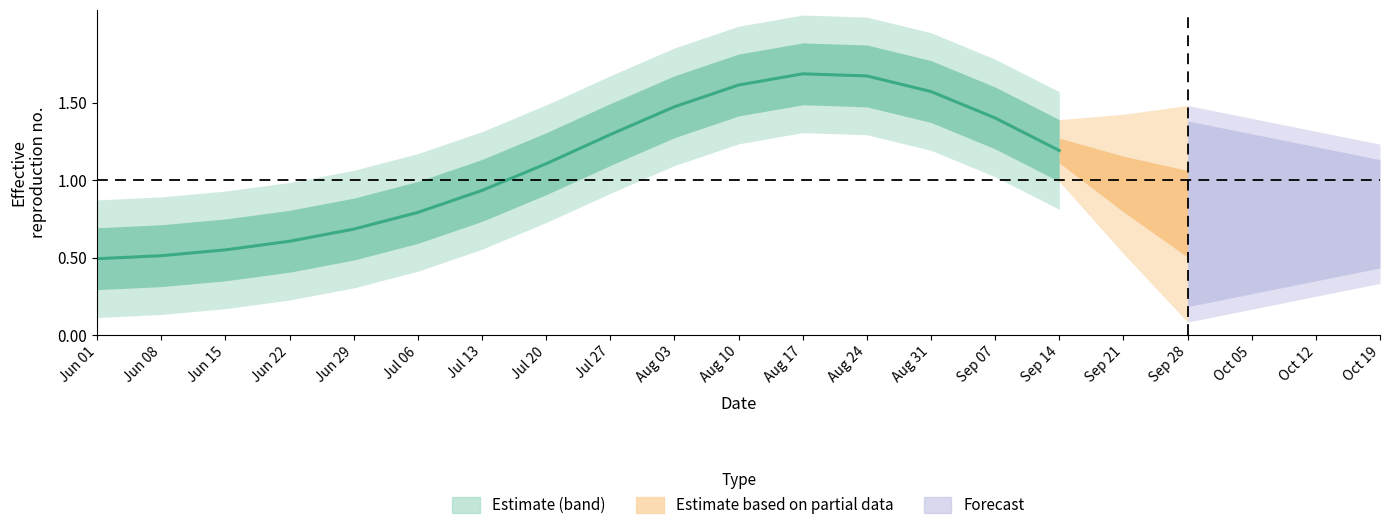

How many data points does each series have?

16